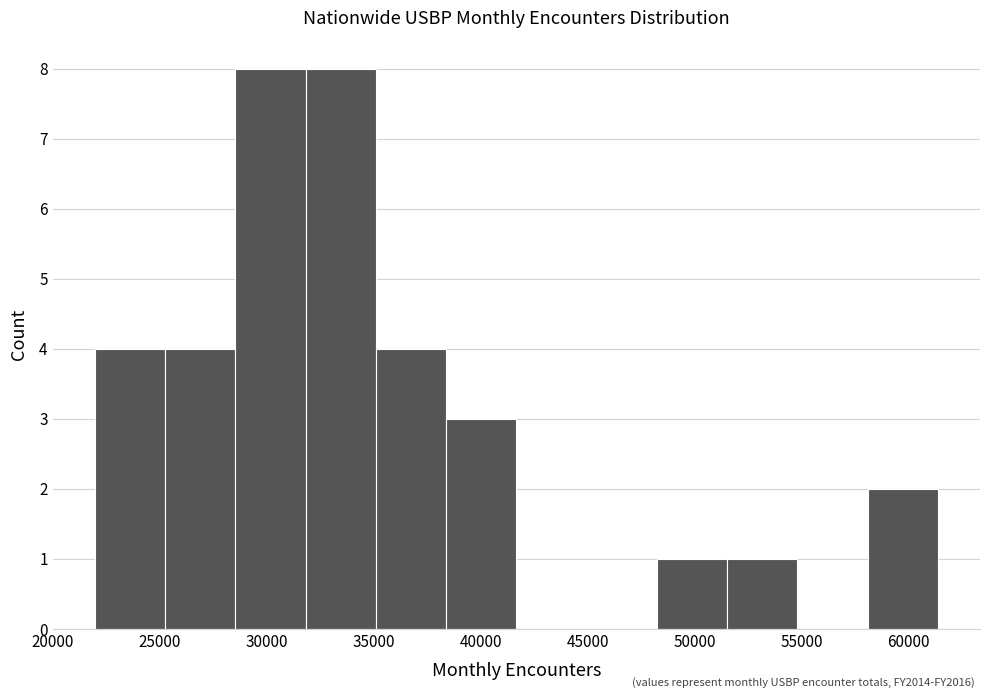

Reading left to right, transcribe this chart: for each bar, give the range it covers on the x-axis and its height. Neither the bar edges nor the heights are printed on the chart, so give them approximately, as read against the axes.

22000 to 25000: 4
25000 to 28500: 4
28500 to 32000: 8
32000 to 35000: 8
35000 to 38500: 4
38500 to 41500: 3
41500 to 45000: 0
45000 to 48000: 0
48000 to 51500: 1
51500 to 55000: 1
55000 to 58000: 0
58000 to 61500: 2